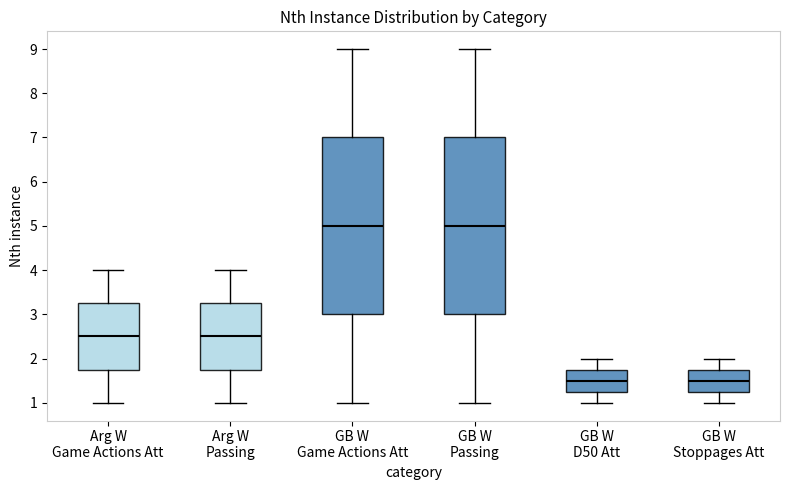

Where does the median line of the box for GB W D50 Att sit on the y-axis? The values are not printed on the chart, so give them approximately, as read against the axis.

1.5